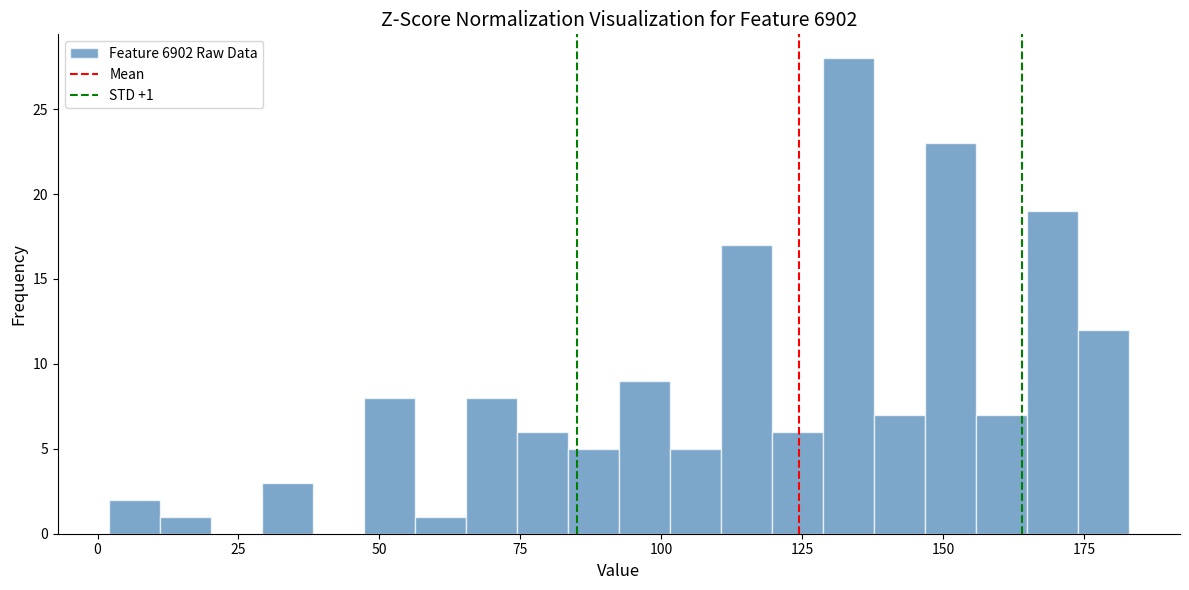

Read against the x-axis, roughly where is the centre of the tallest bar?

135